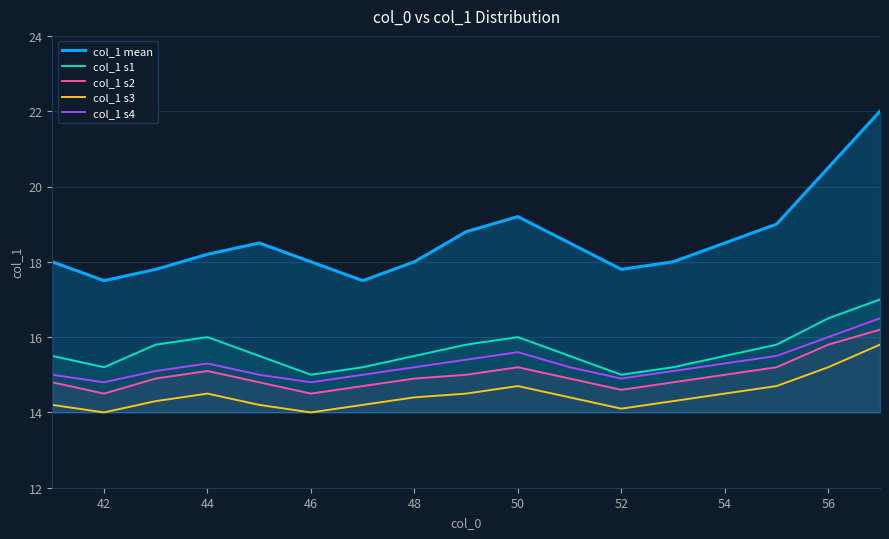

What is the lowest value of the col_1 s4 series?

14.8